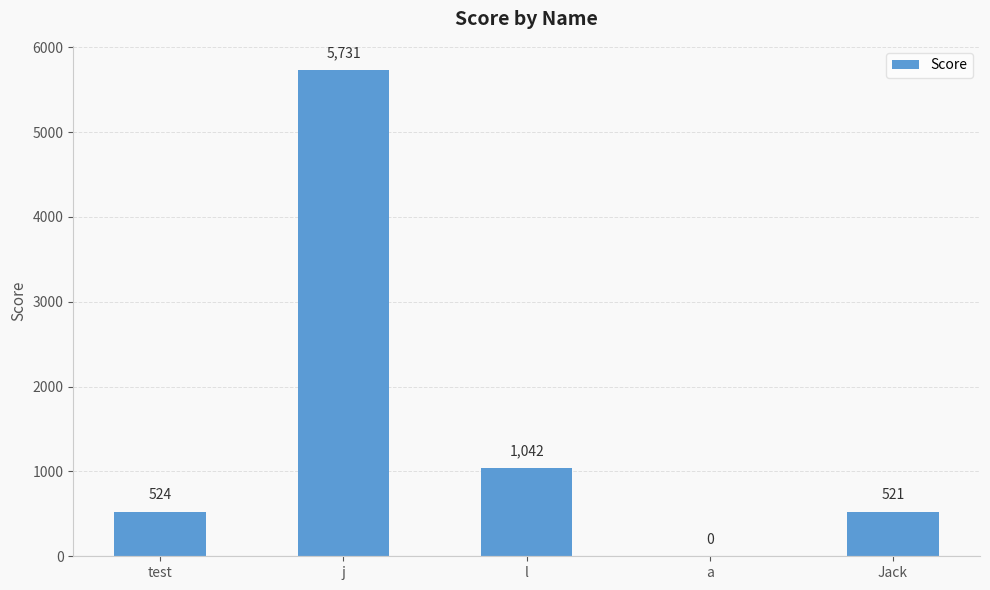

What is the difference between the values at j and a?

5731